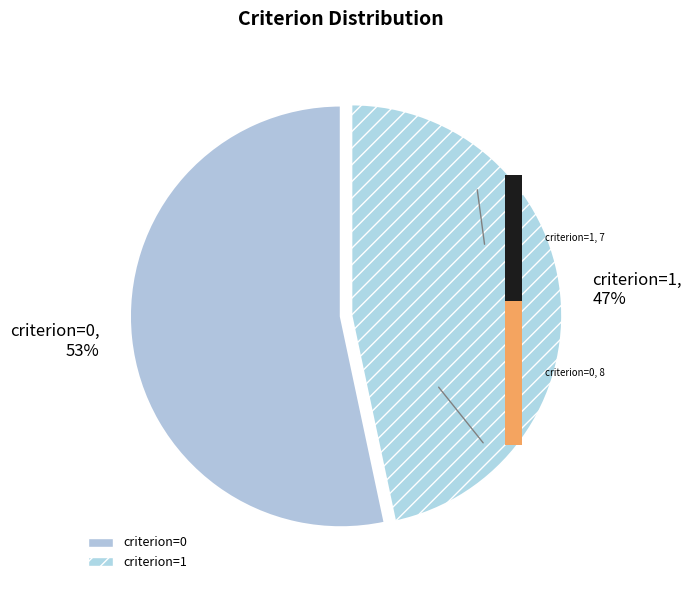

Is it true that criterion=0 is 66% of the pie?

False